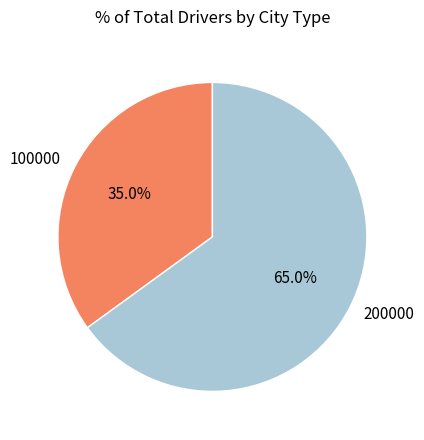

Approximately how many times larger is the value at 200000 compared to 100000?

1.9